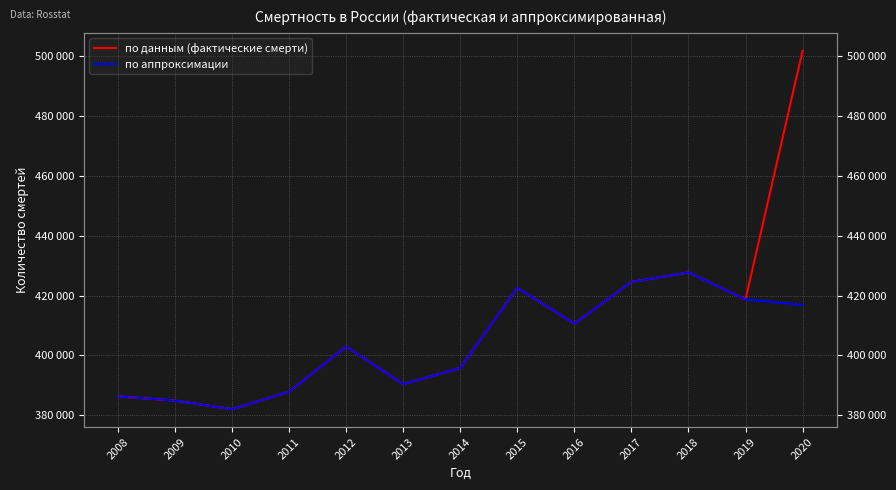

List the series in order of their peak value, lowest first.

по аппроксимации, по данным (фактические смерти)